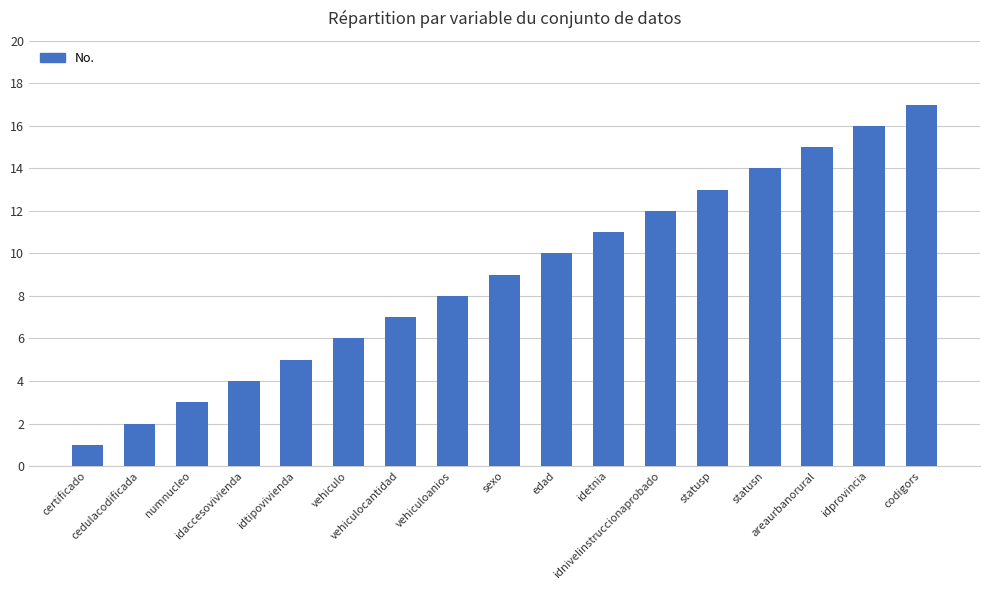

What is the sum of all values?

153